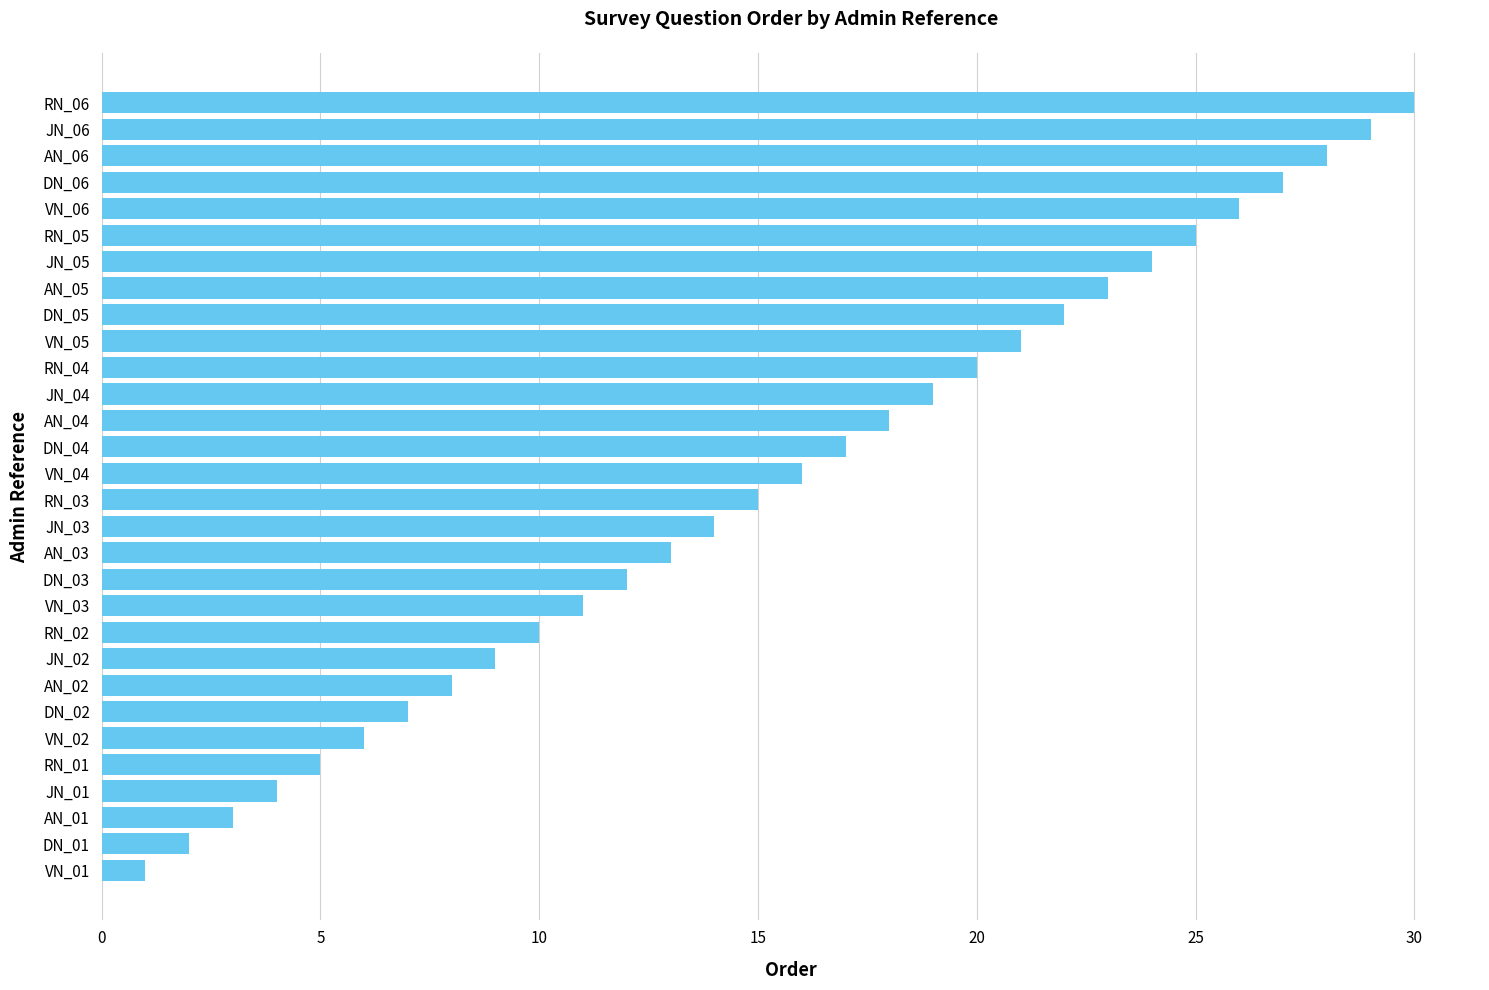

List the labels in order of value, largest first.

RN_06, JN_06, AN_06, DN_06, VN_06, RN_05, JN_05, AN_05, DN_05, VN_05, RN_04, JN_04, AN_04, DN_04, VN_04, RN_03, JN_03, AN_03, DN_03, VN_03, RN_02, JN_02, AN_02, DN_02, VN_02, RN_01, JN_01, AN_01, DN_01, VN_01